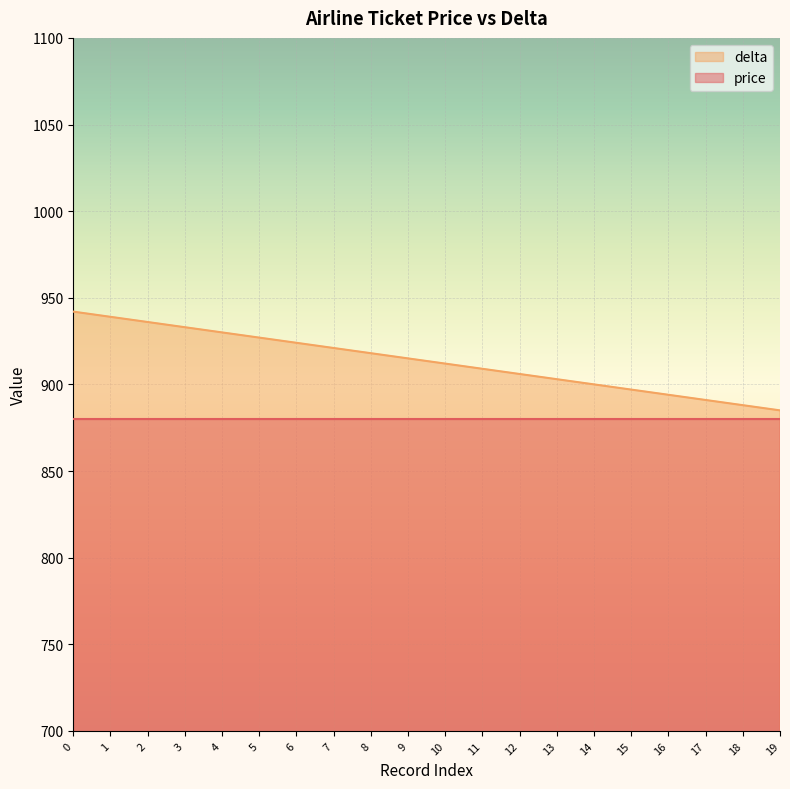

Count the number of categories in the chart.

20